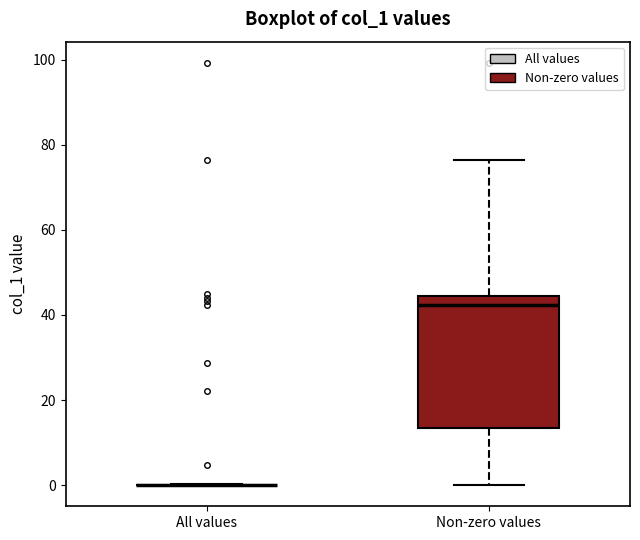

Reading left to right, transcribe this box plot: for each box, give where its median line is, the range the box spans, and where its two whiskers end, as read against the y-axis. The values are not printed on the chart, so give them approximately, as read against the axis.

All values: box collapsed to a line at 0, whiskers 0 to 0
Non-zero values: median 42, box 14 to 44, whiskers 0 to 76